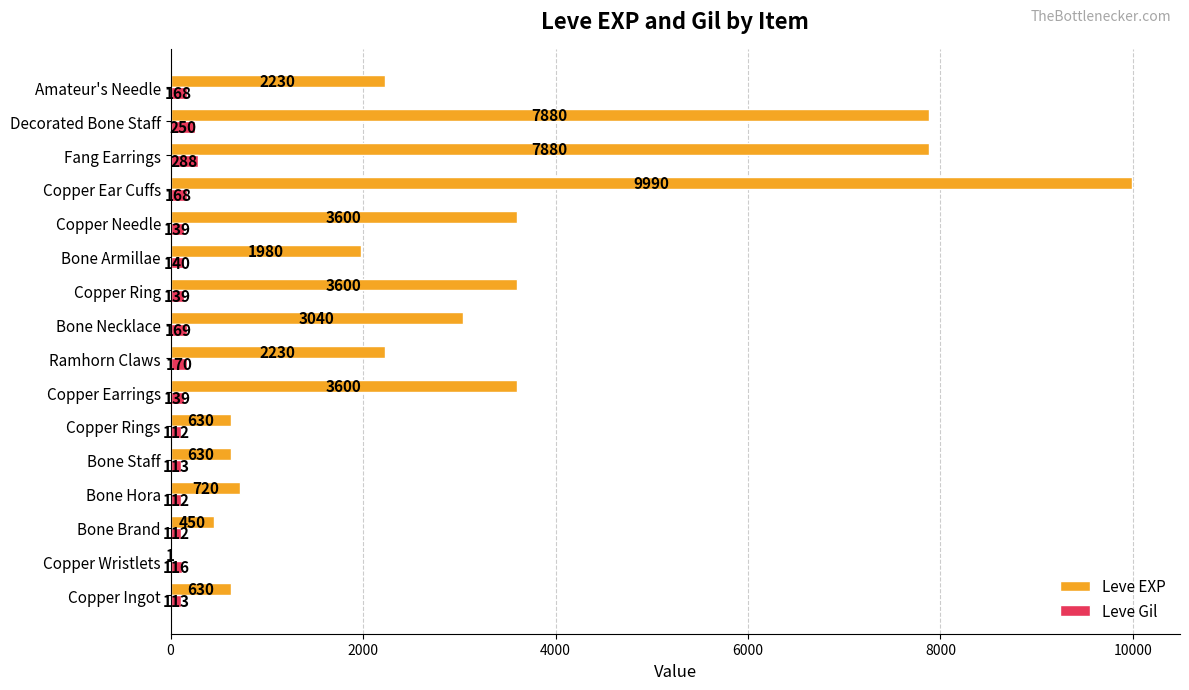

Is it true that Leve EXP equals 630 at Copper Rings?

True